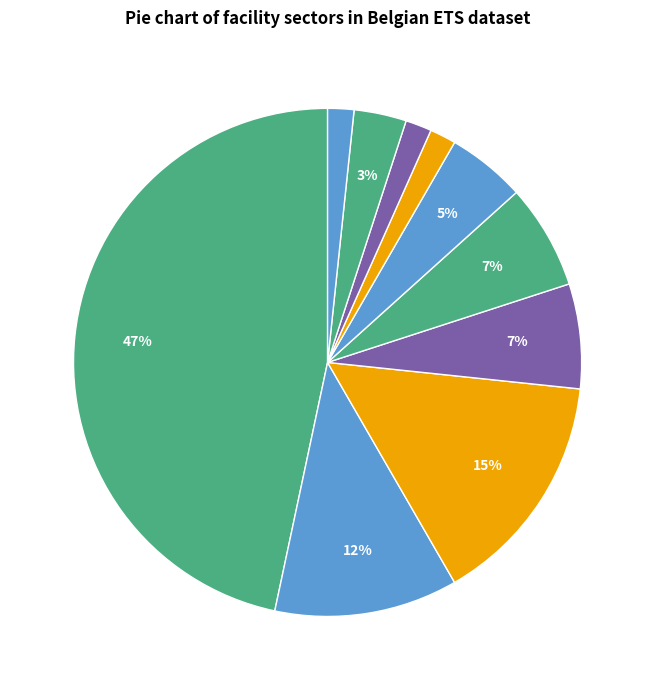

How many segments does this pie chart have?

10